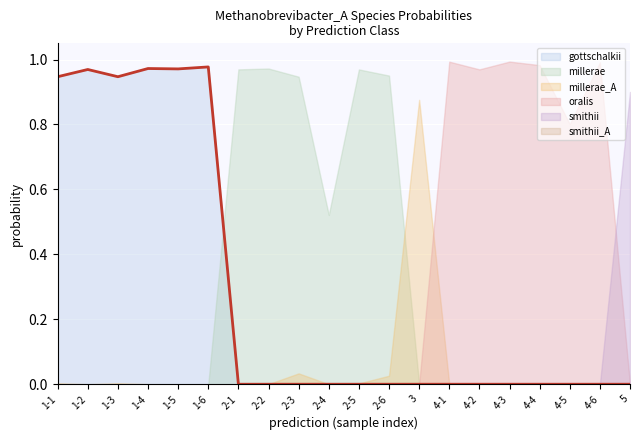

What is the difference between the maximum and minimum values in the s__Methanobrevibacter_A millerae series?

1.0